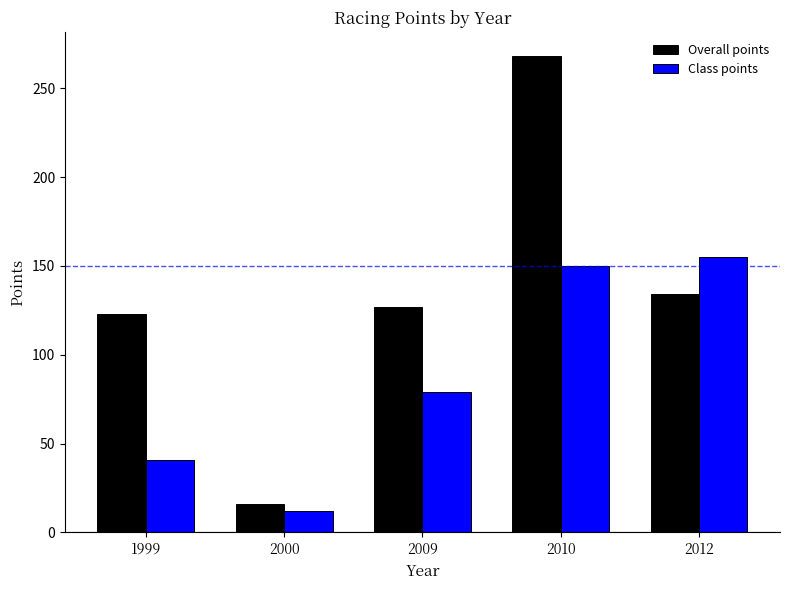

What is the minimum value for Class points?

12